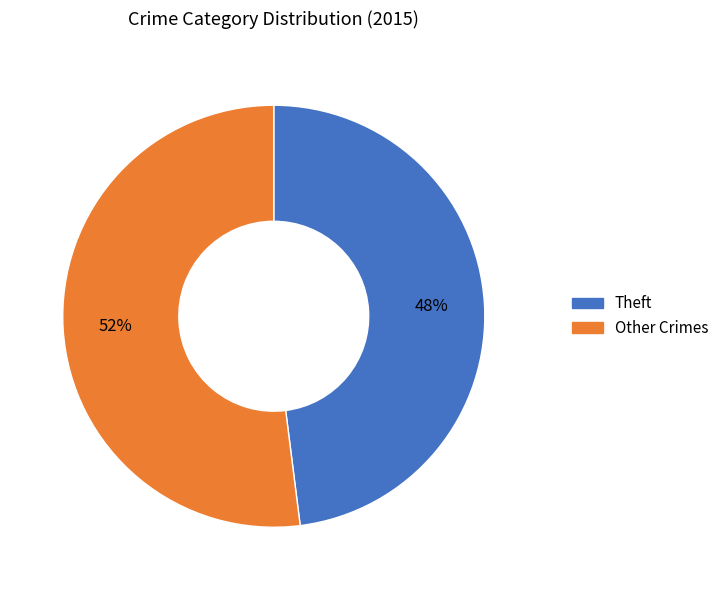

Does any single category account for the majority?

Yes